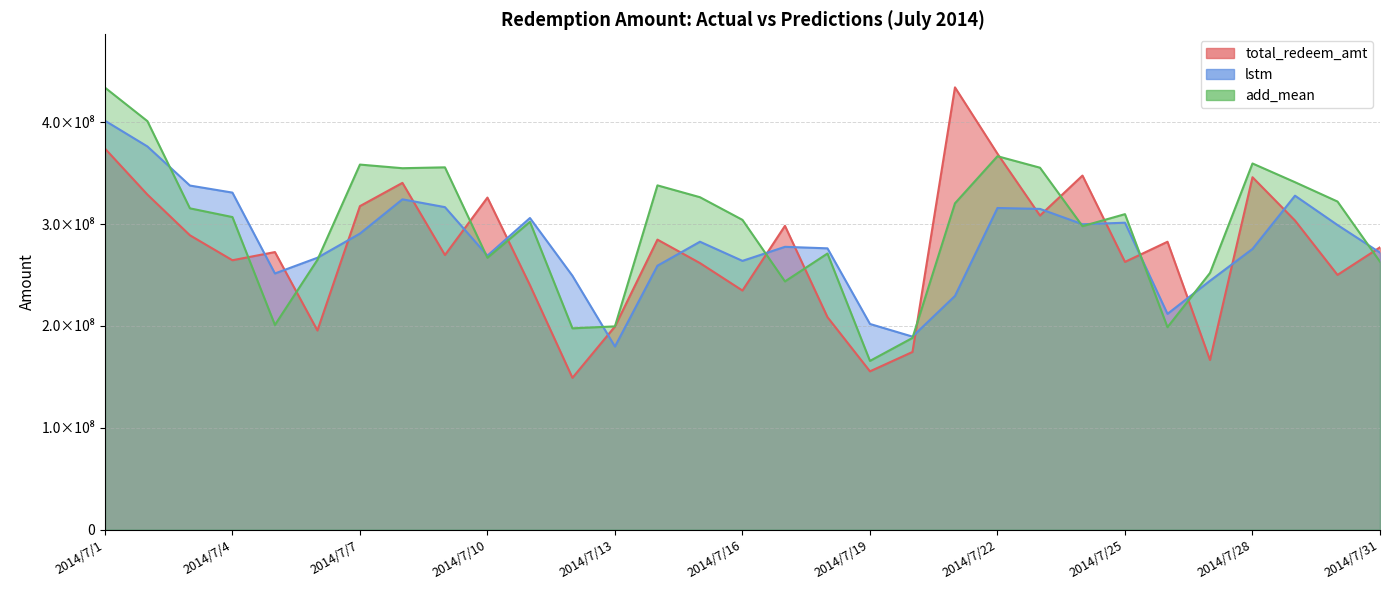

Which series changed the most between 2014/7/22 and 2014/7/30?

total_redeem_amt